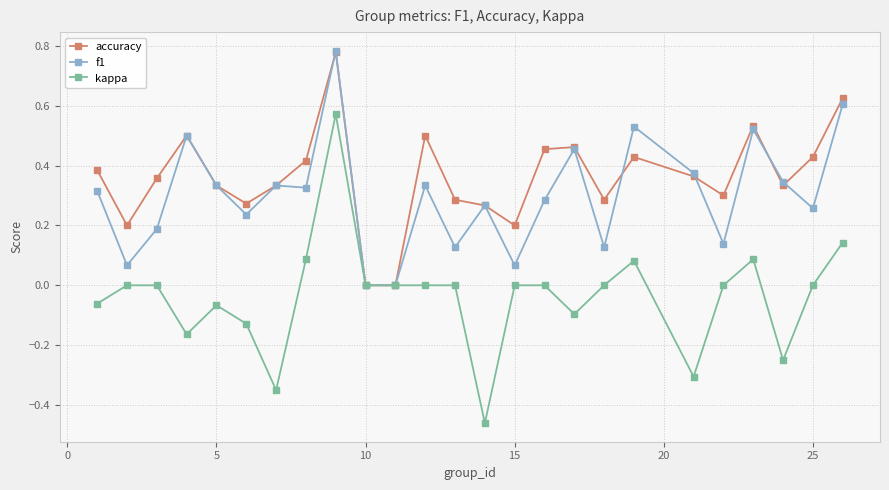

List the series in order of their overall mean, lowest first.

kappa, f1, accuracy